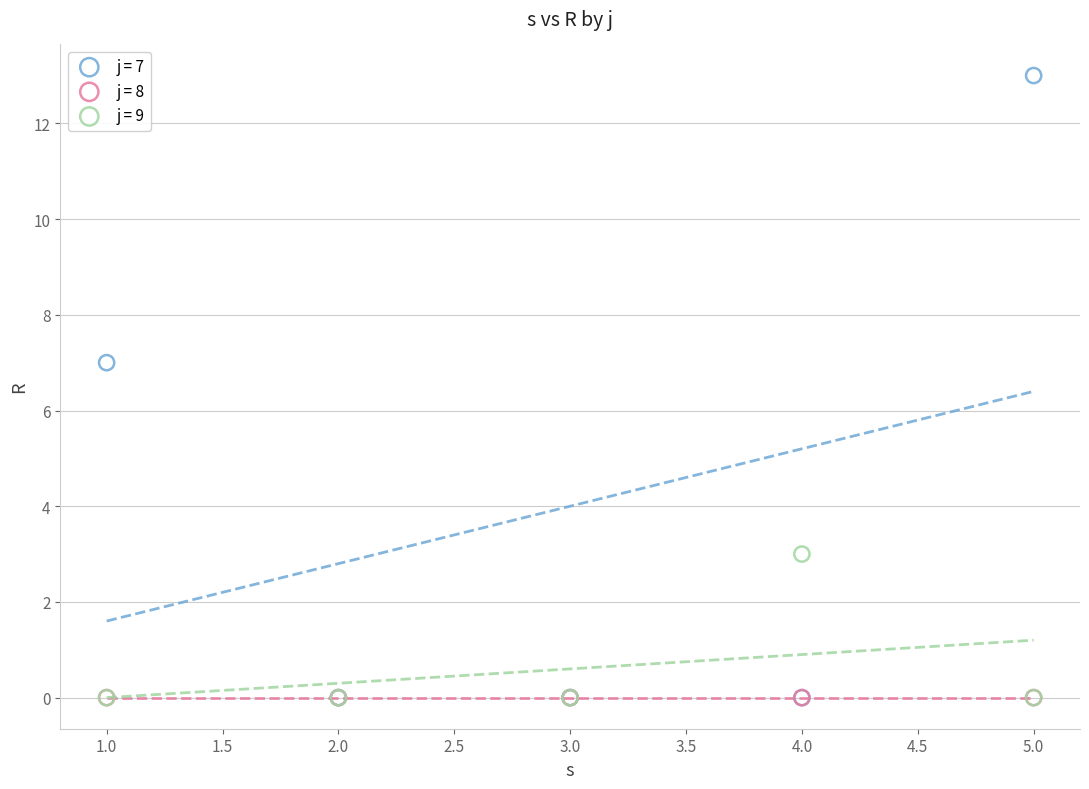

Which series contains the highest Y value?

j = 7